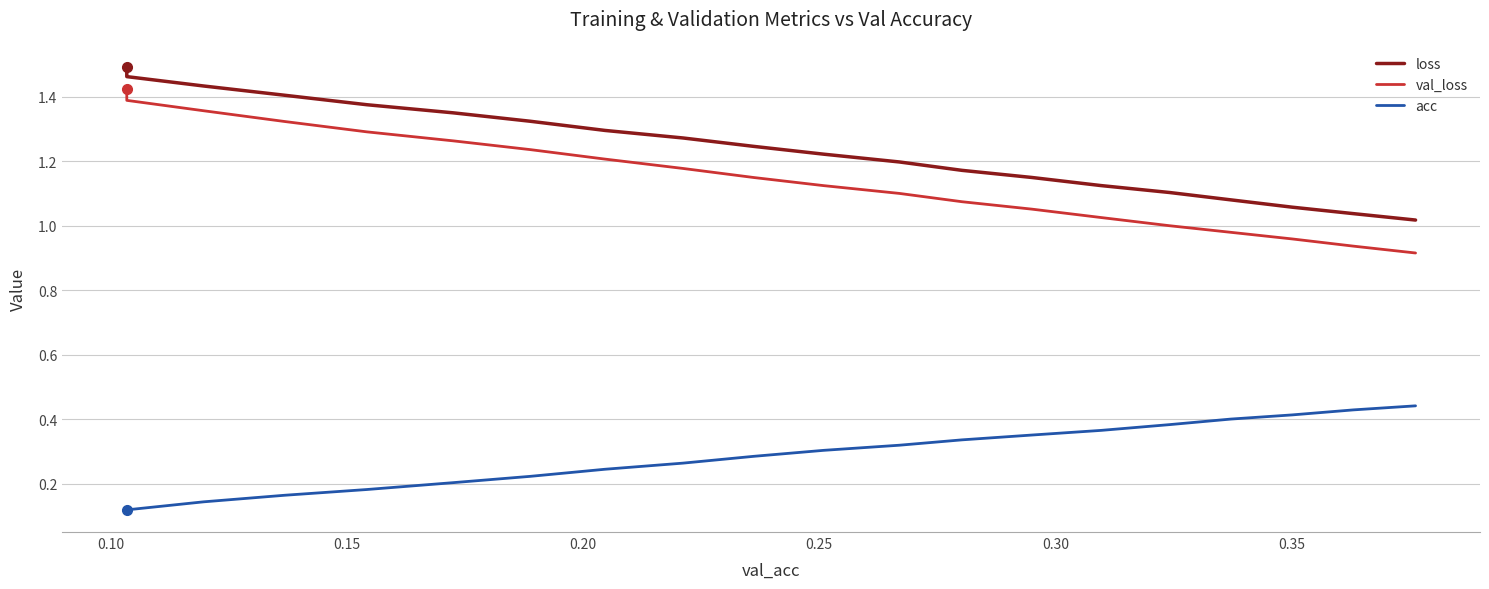

What are all the series names shown in the legend?

loss, val_loss, acc